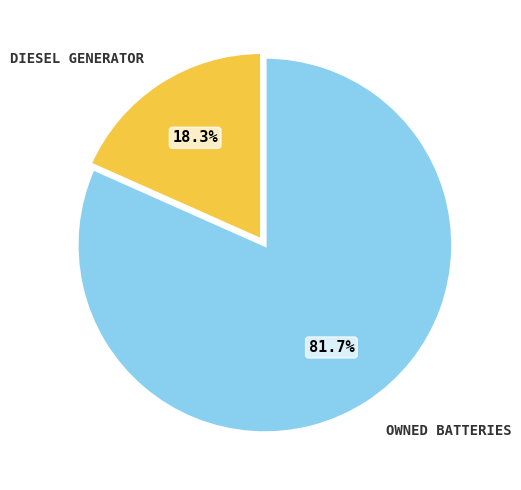

Is there any slice that represents more than half of the pie?

Yes